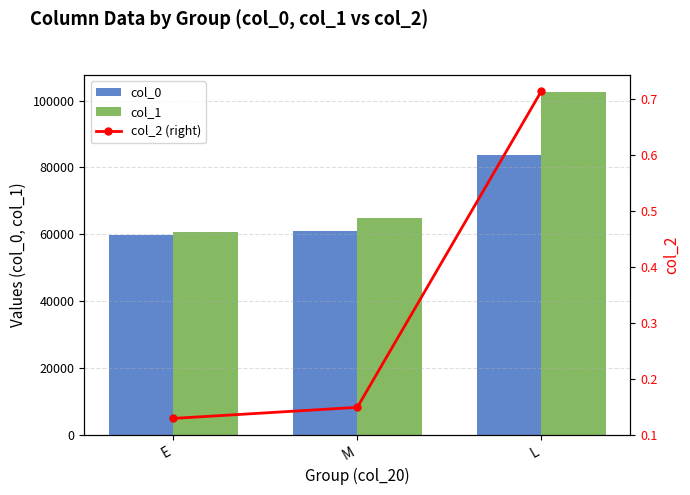

Is it true that col_1 equals 85849.7 at M?

False